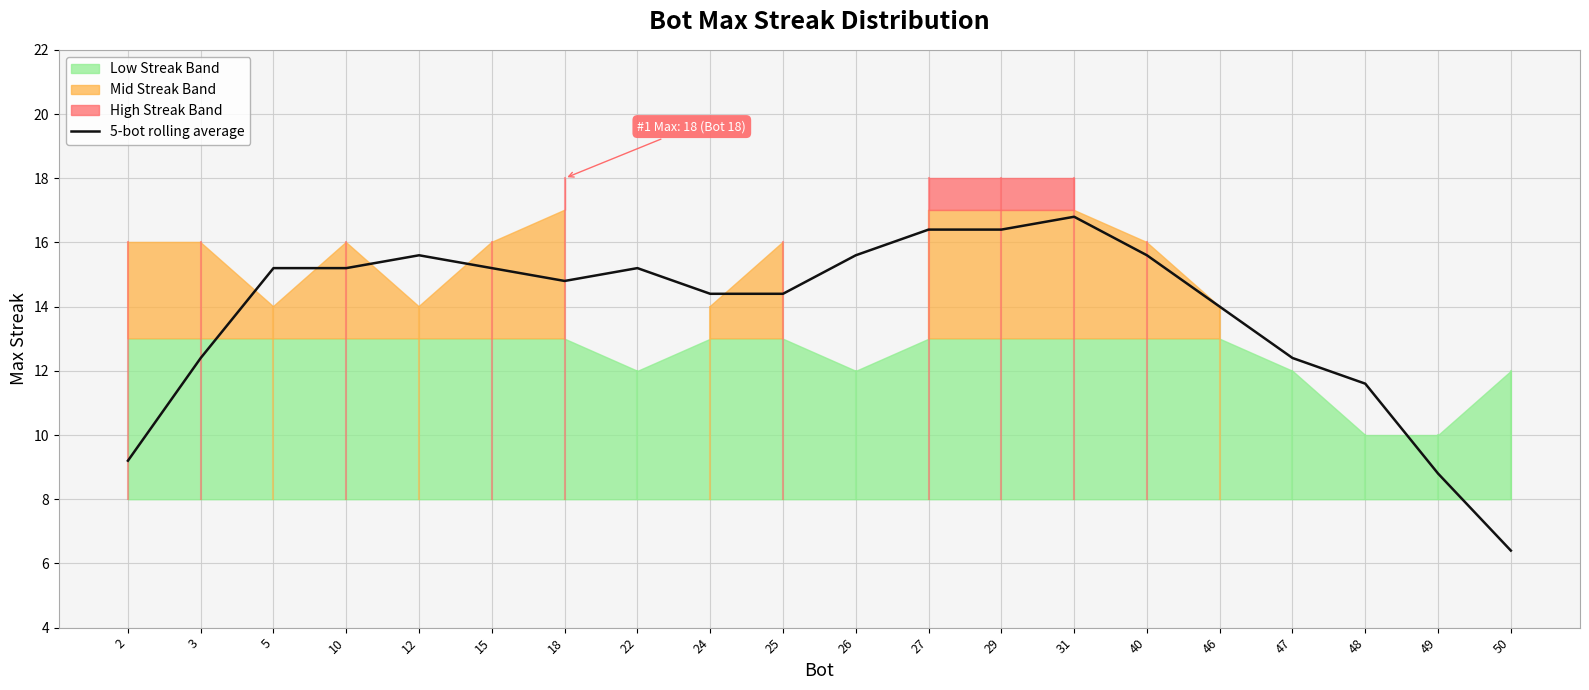

Reading right to left, transcribe all the data shown in this chart.

6.4	8.8	11.6	12.4	14.0	15.6	16.8	16.4	16.4	15.6	14.4	14.4	15.2	14.8	15.2	15.6	15.2	15.2	12.4	9.2